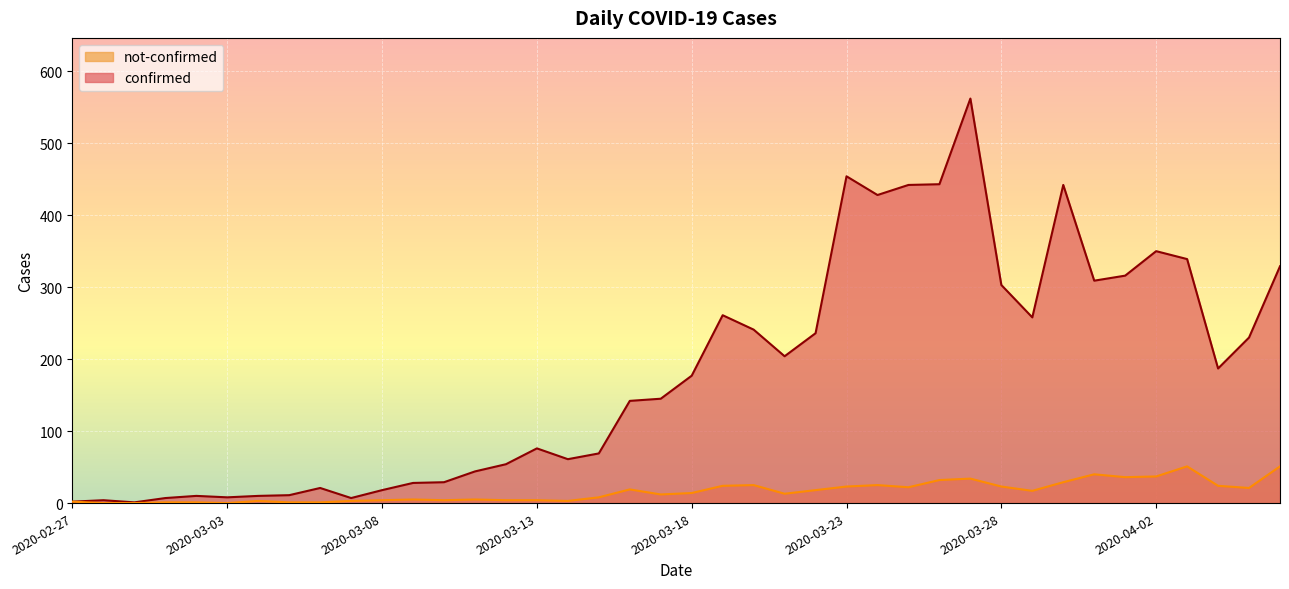

Reading left to right, transcribe all the data shown in this chart.

confirmed: 2	4	1	7	10	8	10	11	21	7	18	28	29	44	54	76	61	69	142	145	177	261	241	204	236	454	428	442	443	562	303	258	442	309	316	350	339	187	230	329
not-confirmed: 2	0	0	1	1	0	3	1	1	3	4	5	4	5	4	4	3	8	19	12	14	24	25	13	18	23	25	22	32	34	23	17	29	40	36	37	51	24	21	51